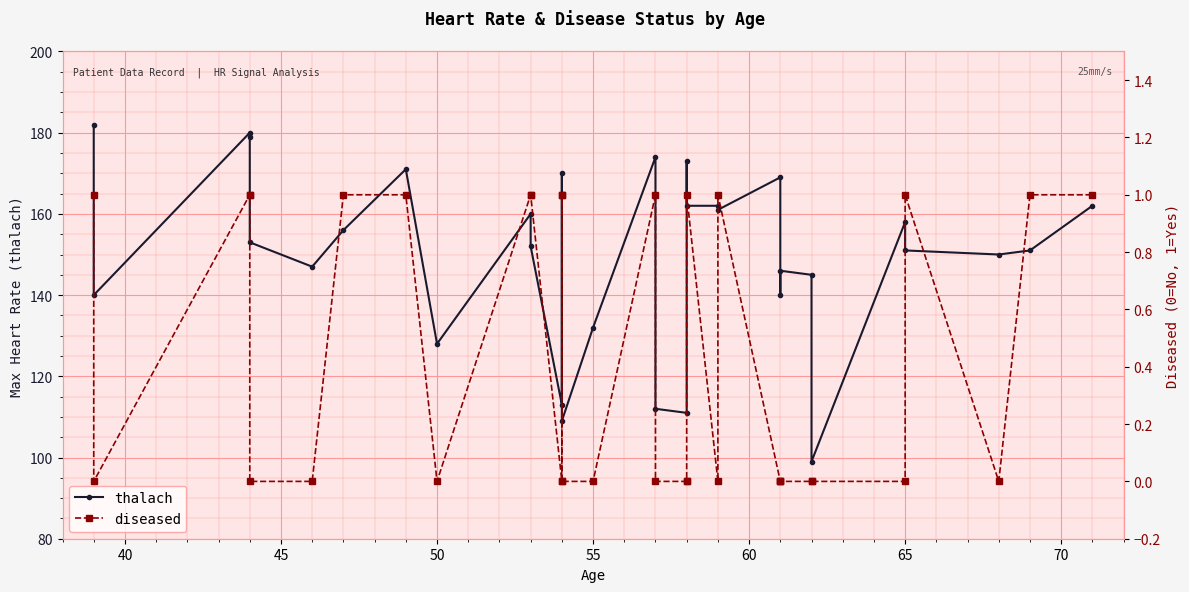

How many series are shown in this chart?

2